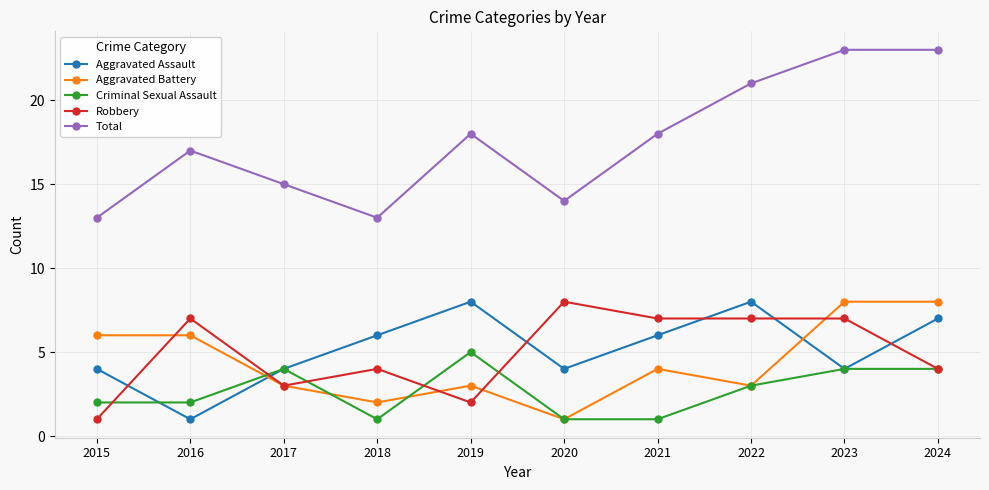

What is the difference between the maximum and second lowest values in the Aggravated Assault series?

4